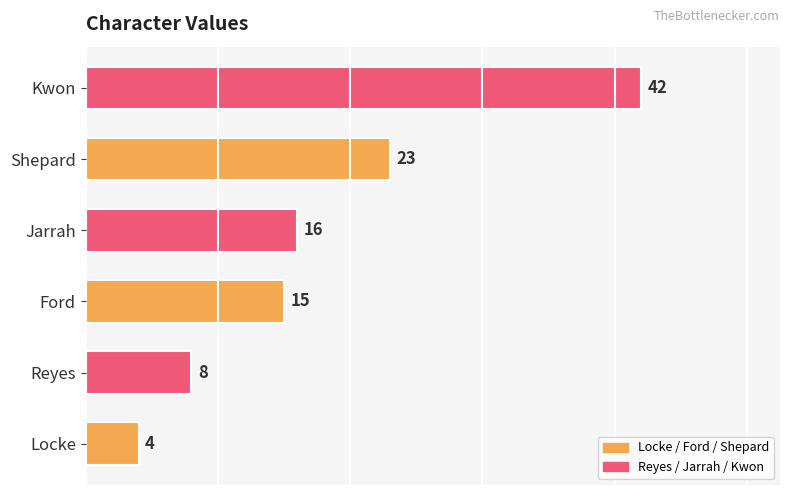

The value at Ford is 9. True or false?

False